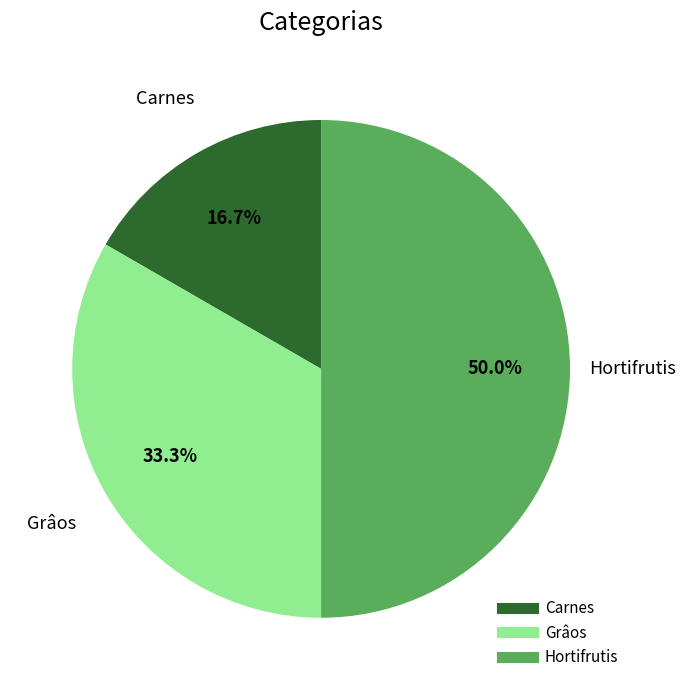

What is the smallest slice in the pie chart?

Carnes